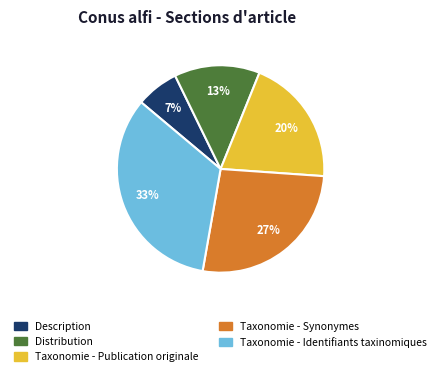

Combined, do Taxonomie - Synonymes and Description account for over 50%?

No